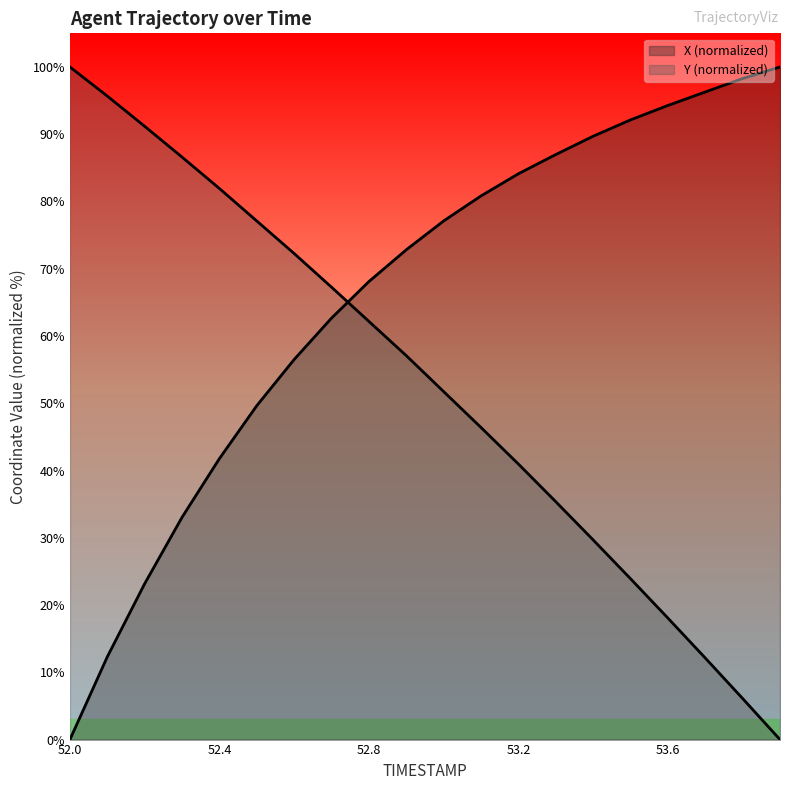

How many lines are shown in the chart?

2